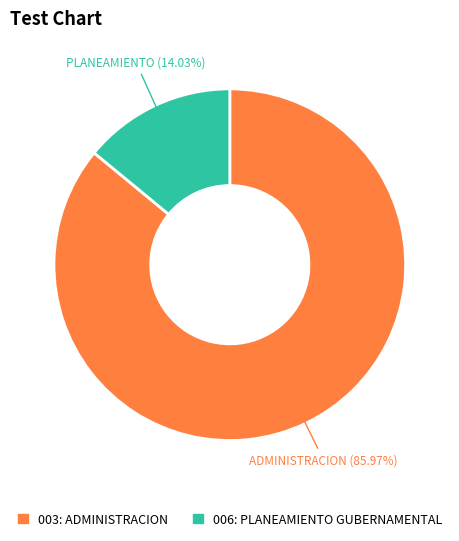

How many slices are in this pie chart?

2